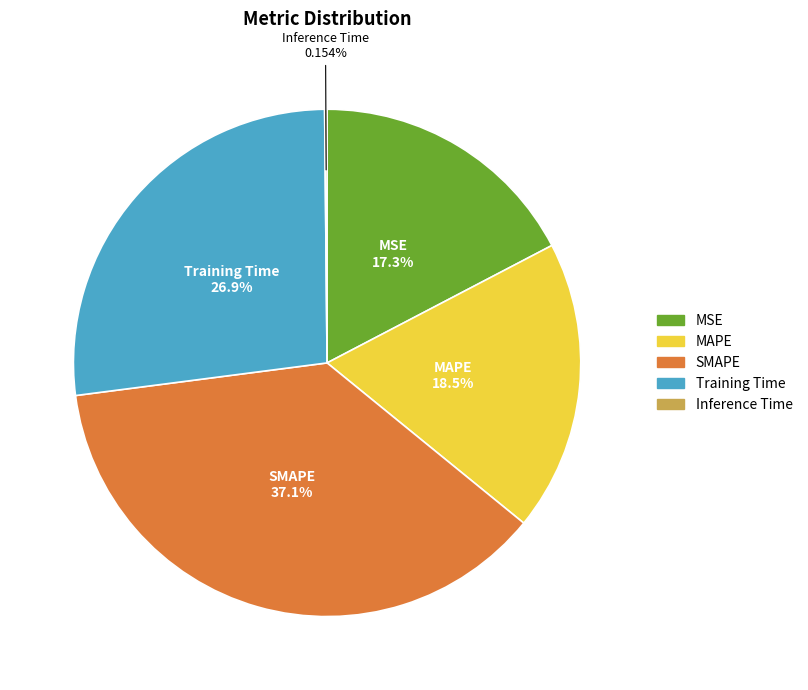

To the nearest percent, what is the difference between the MAPE and Training Time slice percentages?

8%